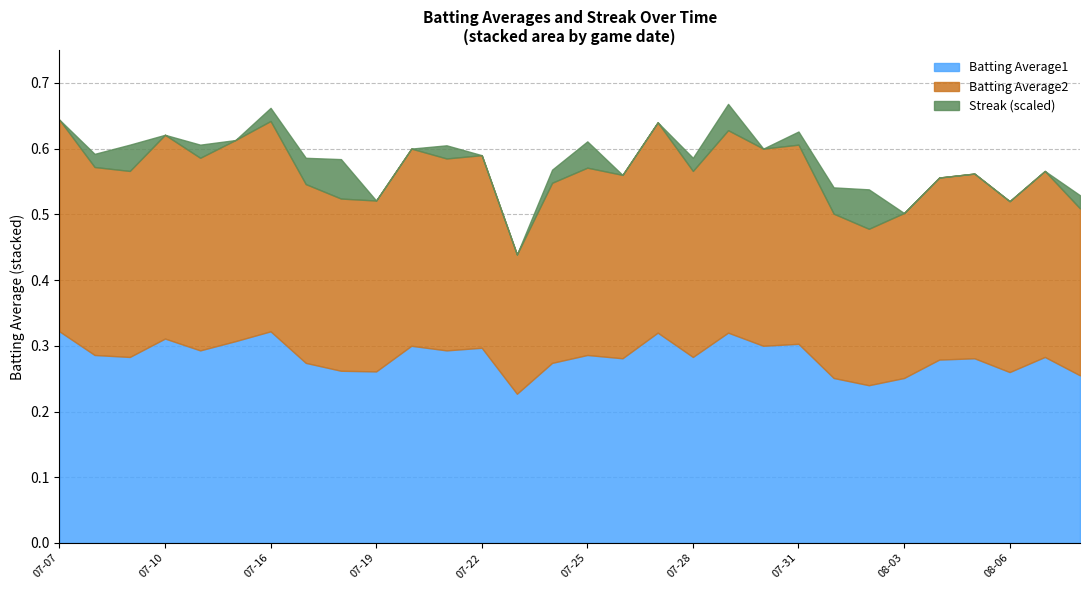

List the series in order of their peak value, lowest first.

Streak_scaled, Batting Average2, Batting Average1